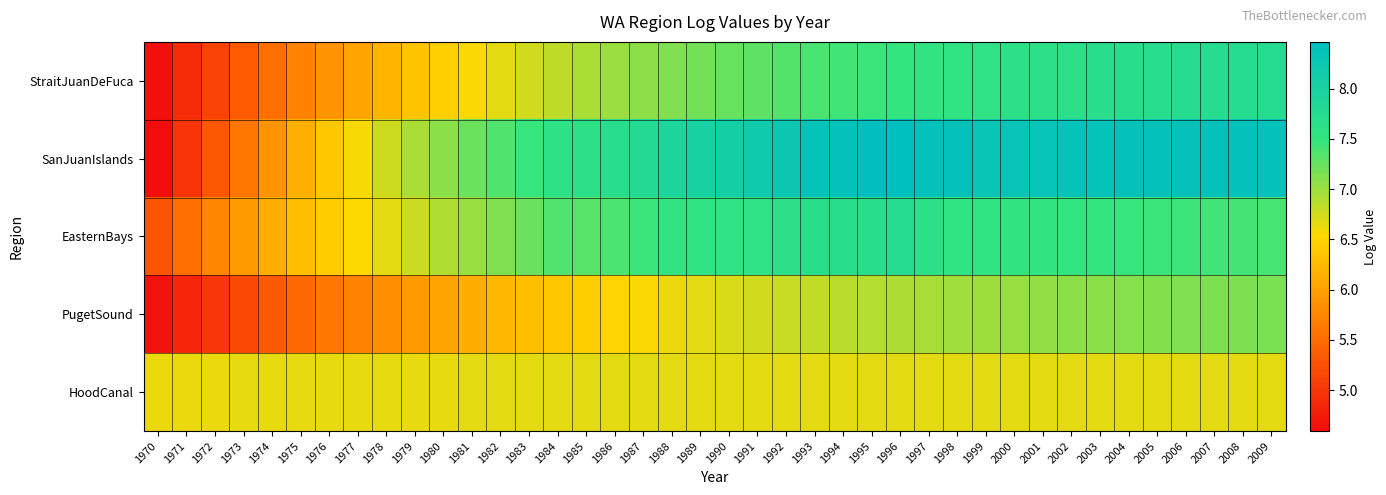

Reading left to right, transcribe all the data shown in this chart.

StraitJuanDeFuca: 1970=4.6	1971=4.9	1972=5.1	1973=5.3	1974=5.5	1975=5.7	1976=5.9	1977=6.0	1978=6.2	1979=6.3	1980=6.4	1981=6.6	1982=6.7	1983=6.8	1984=6.8	1985=6.9	1986=7.0	1987=7.1	1988=7.1	1989=7.2	1990=7.2	1991=7.3	1992=7.3	1993=7.4	1994=7.4	1995=7.5	1996=7.5	1997=7.5	1998=7.6	1999=7.6	2000=7.6	2001=7.6	2002=7.6	2003=7.7	2004=7.7	2005=7.7	2006=7.7	2007=7.7	2008=7.7	2009=7.7
SanJuanIslands: 1970=4.6	1971=5.0	1972=5.3	1973=5.6	1974=5.9	1975=6.1	1976=6.4	1977=6.6	1978=6.8	1979=6.9	1980=7.1	1981=7.2	1982=7.4	1983=7.5	1984=7.6	1985=7.6	1986=7.7	1987=7.8	1988=7.9	1989=8.0	1990=8.1	1991=8.2	1992=8.2	1993=8.3	1994=8.4	1995=8.4	1996=8.5	1997=8.4	1998=8.4	1999=8.3	2000=8.3	2001=8.3	2002=8.3	2003=8.4	2004=8.4	2005=8.4	2006=8.4	2007=8.4	2008=8.4	2009=8.4
EasternBays: 1970=5.3	1971=5.5	1972=5.8	1973=5.9	1974=6.1	1975=6.3	1976=6.4	1977=6.5	1978=6.6	1979=6.8	1980=6.9	1981=7.0	1982=7.1	1983=7.2	1984=7.4	1985=7.3	1986=7.4	1987=7.5	1988=7.5	1989=7.5	1990=7.6	1991=7.6	1992=7.6	1993=7.7	1994=7.7	1995=7.7	1996=7.7	1997=7.6	1998=7.5	1999=7.5	2000=7.5	2001=7.5	2002=7.5	2003=7.5	2004=7.5	2005=7.5	2006=7.4	2007=7.4	2008=7.4	2009=7.4
PugetSound: 1970=4.6	1971=4.8	1972=5.0	1973=5.2	1974=5.3	1975=5.5	1976=5.6	1977=5.7	1978=5.8	1979=5.9	1980=6.0	1981=6.1	1982=6.2	1983=6.3	1984=6.4	1985=6.4	1986=6.5	1987=6.6	1988=6.6	1989=6.7	1990=6.7	1991=6.7	1992=6.8	1993=6.8	1994=6.9	1995=6.9	1996=6.9	1997=6.9	1998=7.0	1999=7.0	2000=7.0	2001=7.0	2002=7.1	2003=7.1	2004=7.1	2005=7.1	2006=7.1	2007=7.1	2008=7.1	2009=7.2
HoodCanal: 1970=6.6	1971=6.6	1972=6.6	1973=6.6	1974=6.6	1975=6.6	1976=6.6	1977=6.6	1978=6.6	1979=6.6	1980=6.6	1981=6.6	1982=6.7	1983=6.7	1984=6.7	1985=6.7	1986=6.7	1987=6.7	1988=6.7	1989=6.7	1990=6.7	1991=6.7	1992=6.7	1993=6.7	1994=6.7	1995=6.7	1996=6.7	1997=6.7	1998=6.7	1999=6.7	2000=6.7	2001=6.7	2002=6.7	2003=6.7	2004=6.7	2005=6.7	2006=6.7	2007=6.7	2008=6.7	2009=6.7